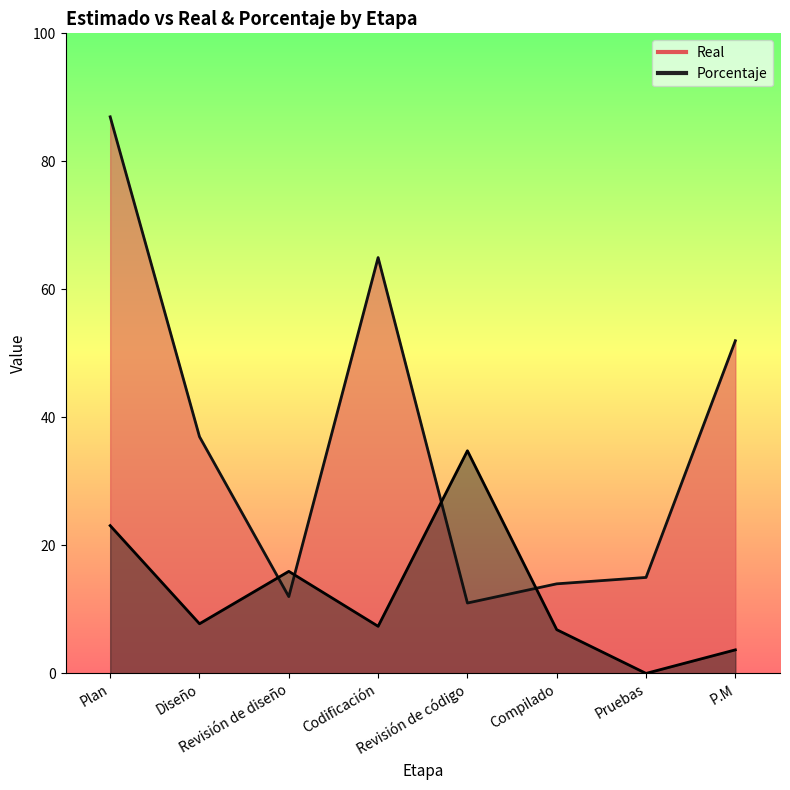

Rank the series by their maximum value, from highest to lowest.

Real, Porcentaje